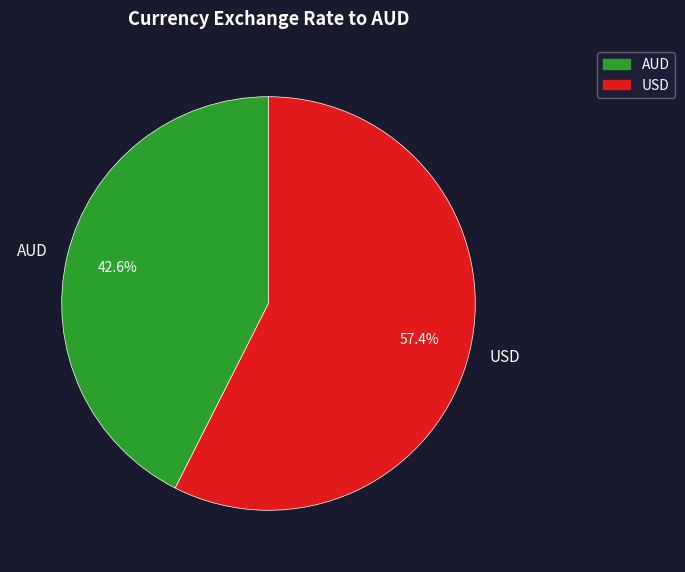

True or false: AUD accounts for 48% of the total.

False